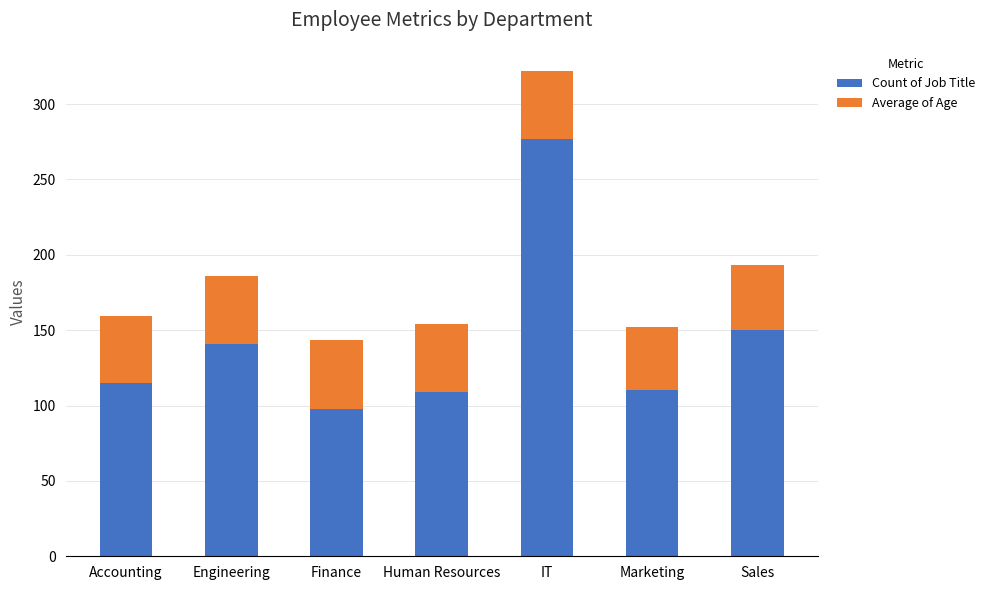

What is the difference between the Count of Job Title values at Accounting and Marketing?

5.0